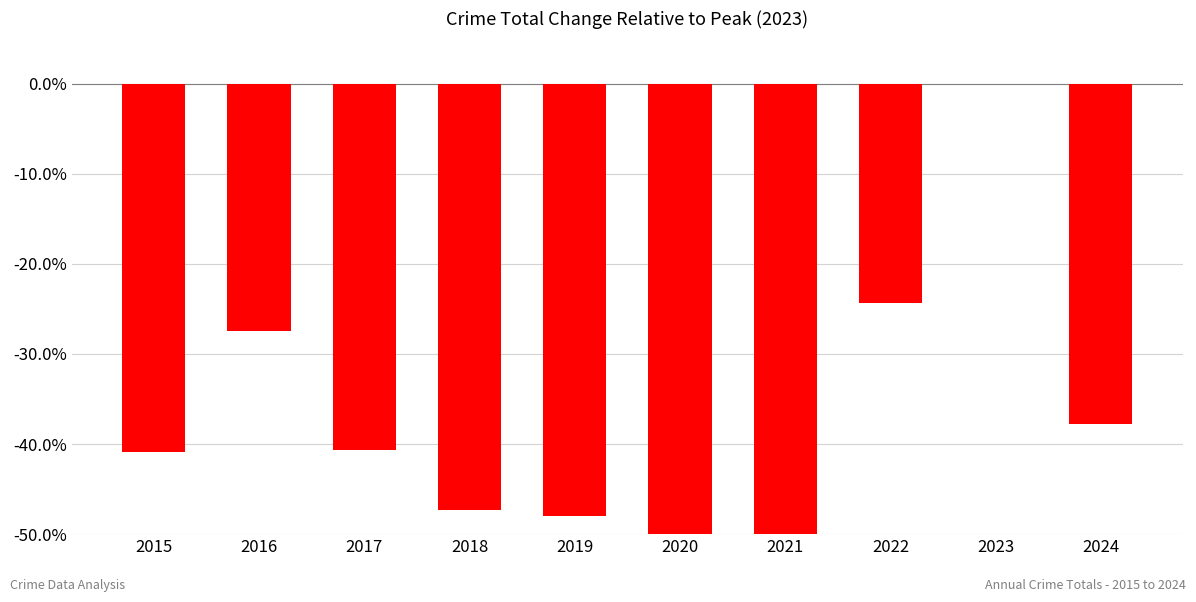

Reading left to right, list all the values displayed in this chart.

2015=-40.8	2016=-27.5	2017=-40.6	2018=-47.3	2019=-48.0	2020=-52.5	2021=-50.9	2022=-24.3	2023=0.0	2024=-37.7